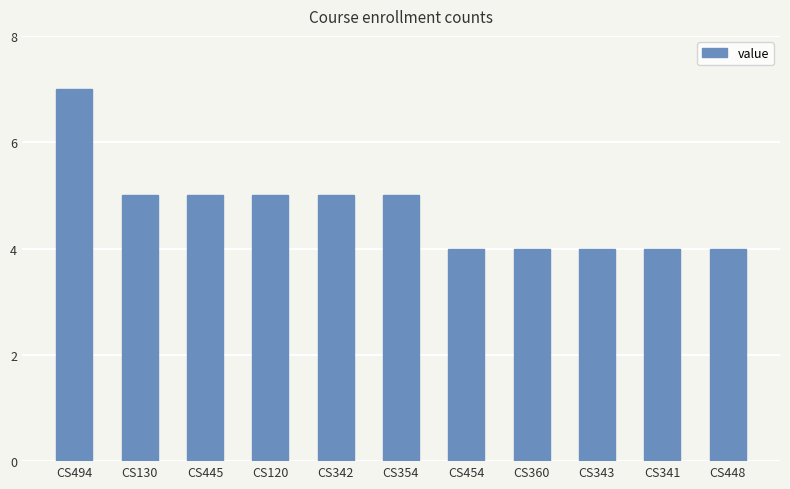

What is the sum of all values?

52